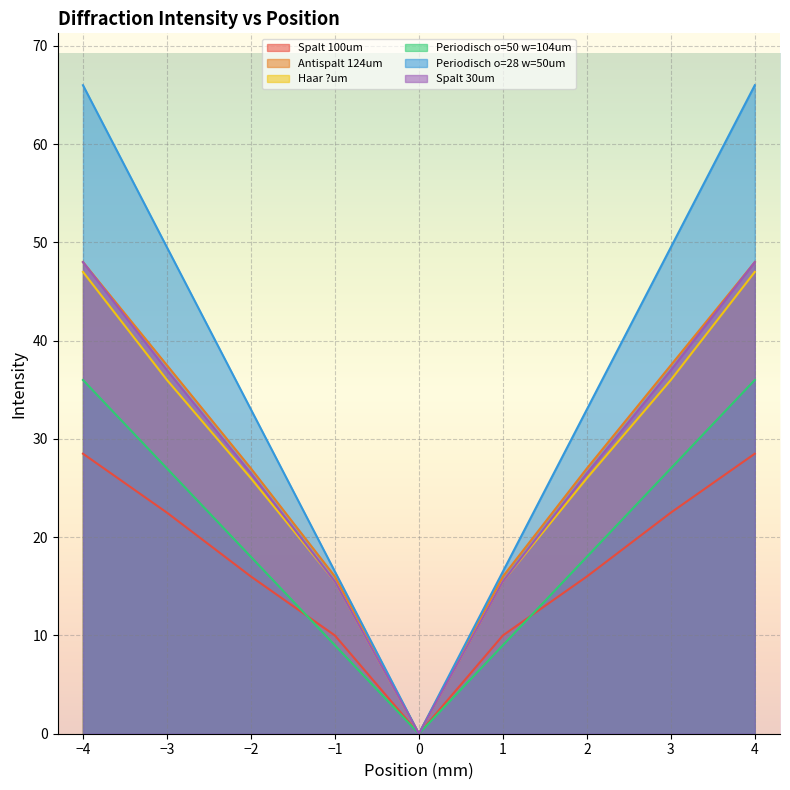

How many series are shown in this chart?

6